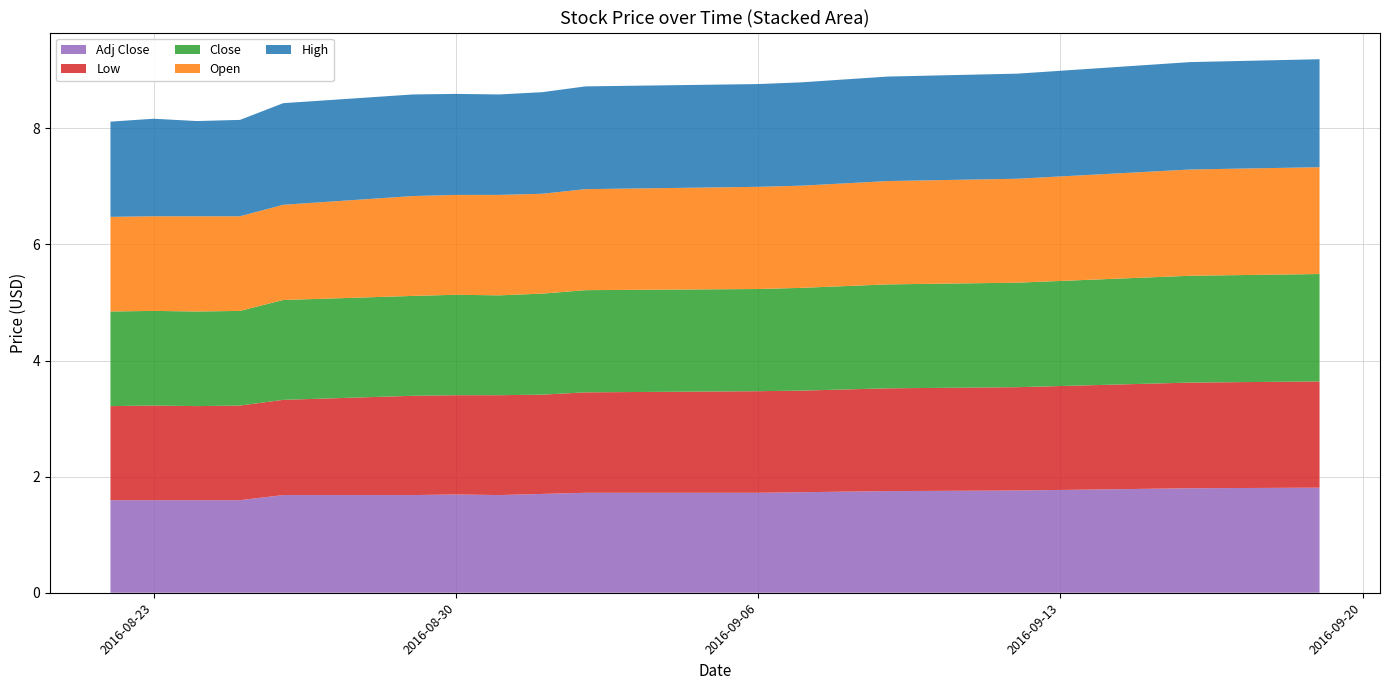

Reading left to right, extract all data points from this chart.

Close: 1.6	1.6	1.6	1.6	1.7	1.7	1.7	1.7	1.7	1.8	1.8	1.8	1.8	1.8	1.8	1.8	1.8	1.8	1.8	1.9
Open: 1.6	1.6	1.6	1.6	1.6	1.7	1.7	1.7	1.7	1.7	1.8	1.8	1.8	1.8	1.8	1.8	1.8	1.8	1.8	1.8
High: 1.6	1.7	1.6	1.7	1.8	1.8	1.7	1.7	1.8	1.8	1.8	1.8	1.8	1.8	1.8	1.8	1.8	1.8	1.9	1.9
Low: 1.6	1.6	1.6	1.6	1.6	1.7	1.7	1.7	1.7	1.7	1.8	1.8	1.8	1.8	1.8	1.8	1.8	1.8	1.8	1.8
Adj Close: 1.6	1.6	1.6	1.6	1.7	1.7	1.7	1.7	1.7	1.7	1.7	1.7	1.7	1.8	1.8	1.8	1.8	1.8	1.8	1.8